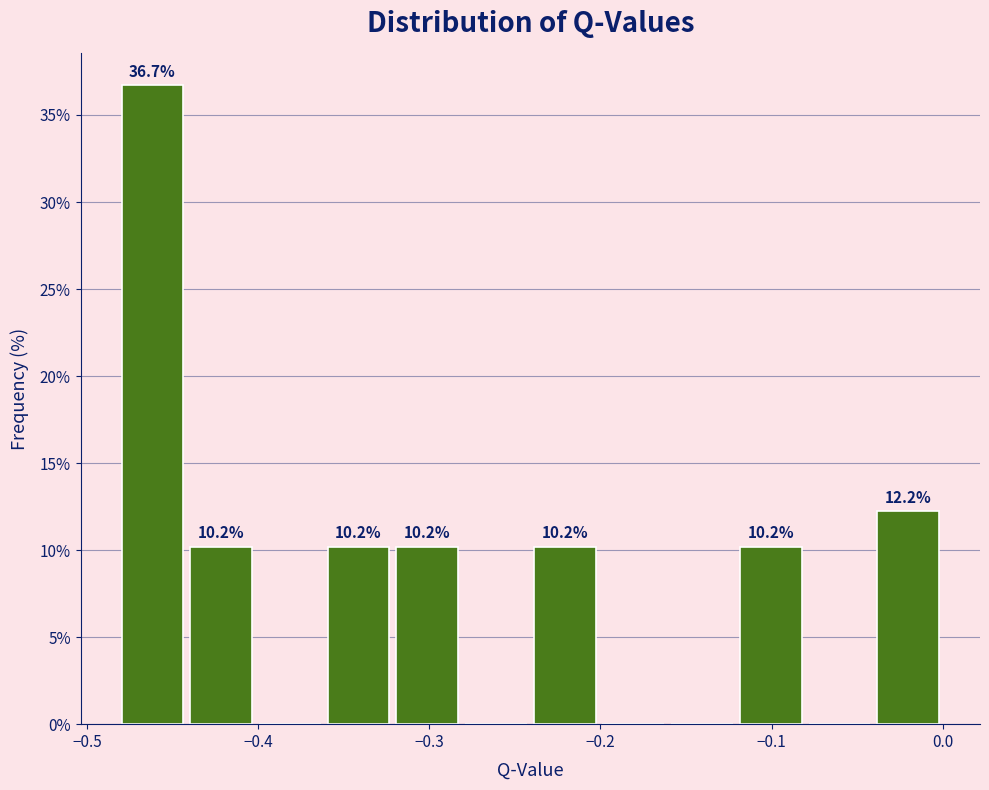

Which range on the x-axis has the tallest bar?

-0.48 to -0.44